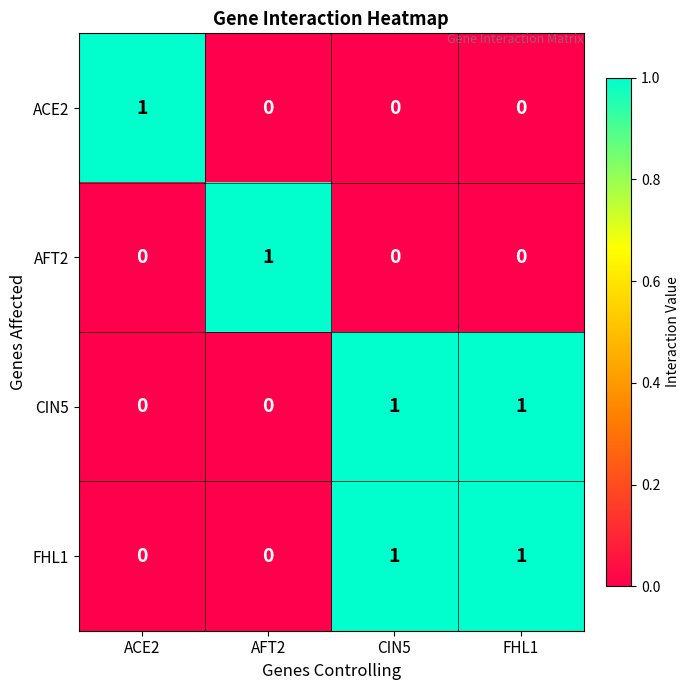

The value of AFT2 at ACE2 is 1. True or false?

False